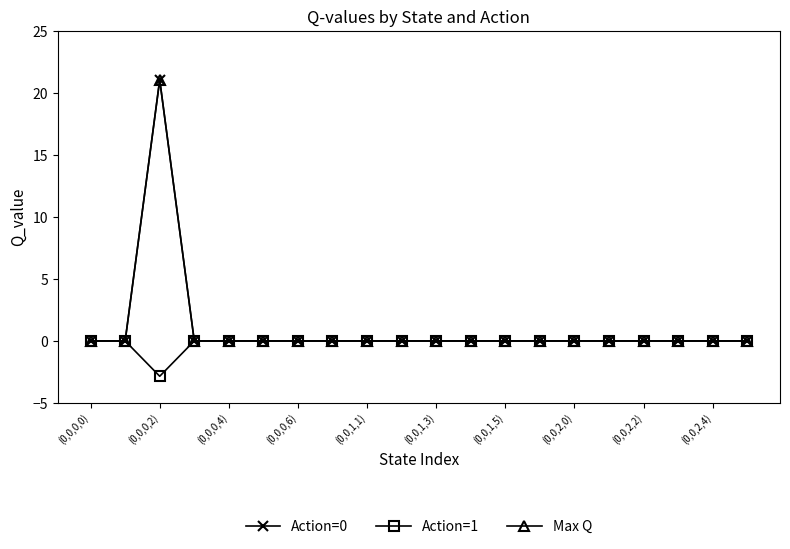

Is this an area chart (filled region under the line)?

No